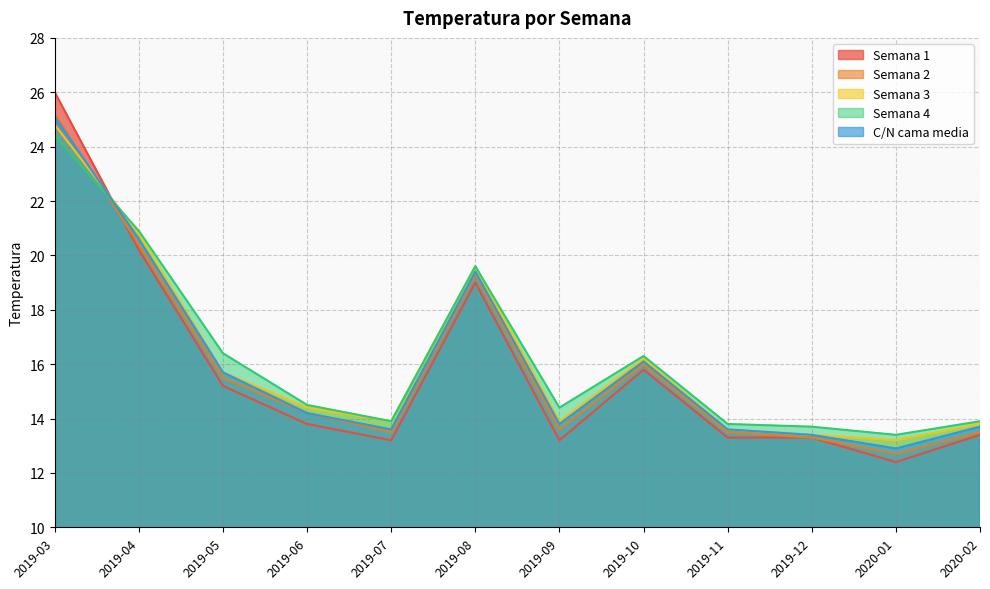

The Semana 3 series shows 19.6 at 2019-08. True or false?

True